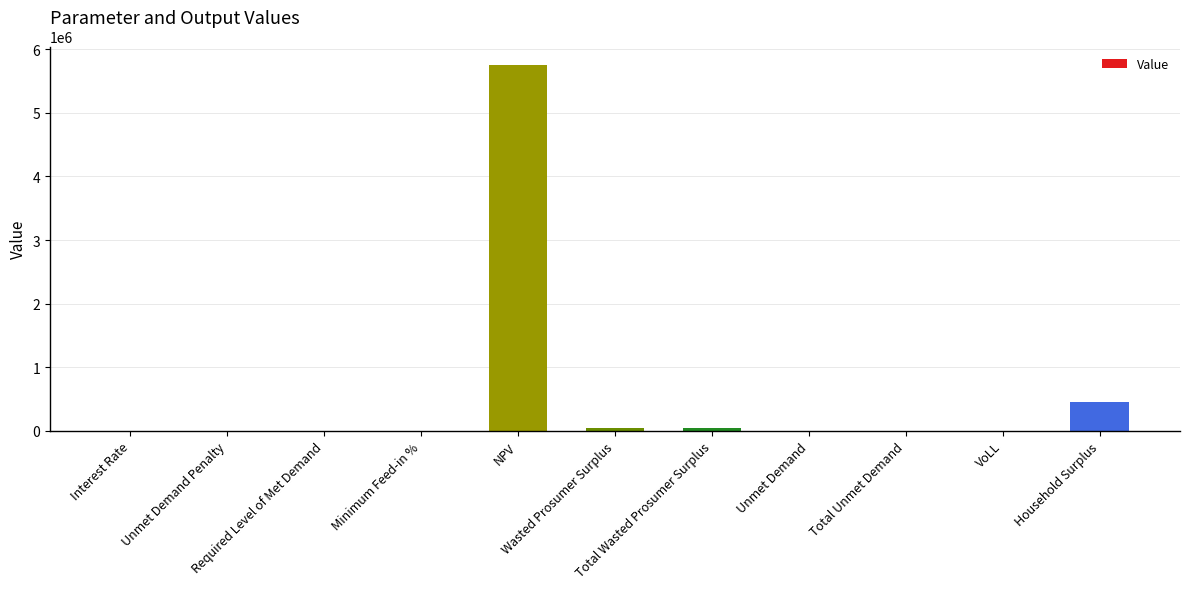

The chart shows a value of 0.0 at Unmet Demand Penalty. True or false?

True